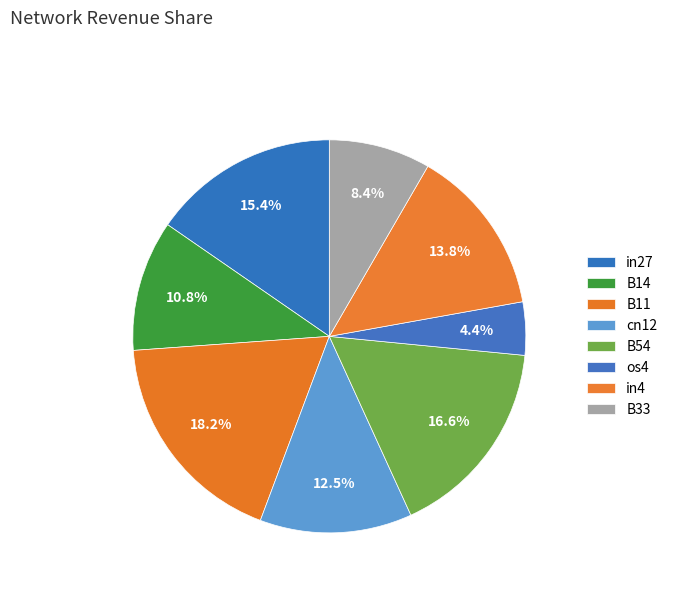

How many slices are in this pie chart?

8